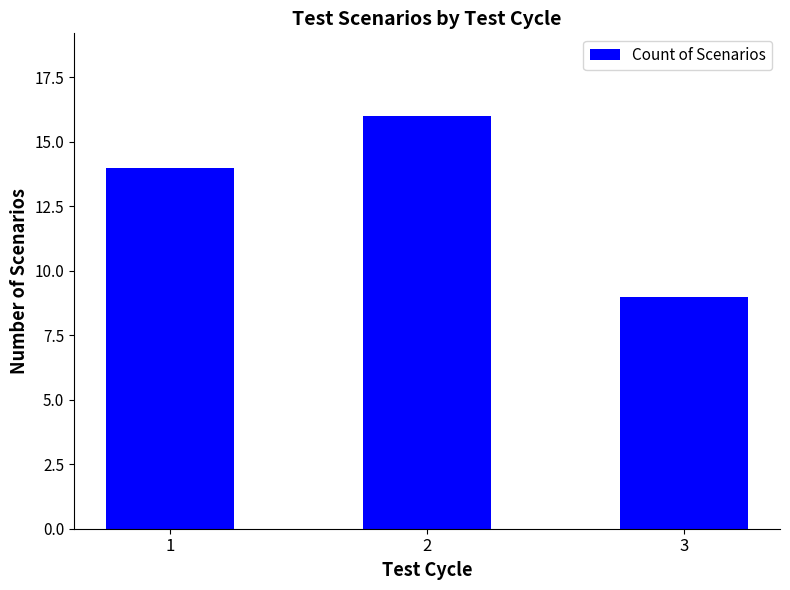

Rank the categories by value from lowest to highest.

3, 1, 2